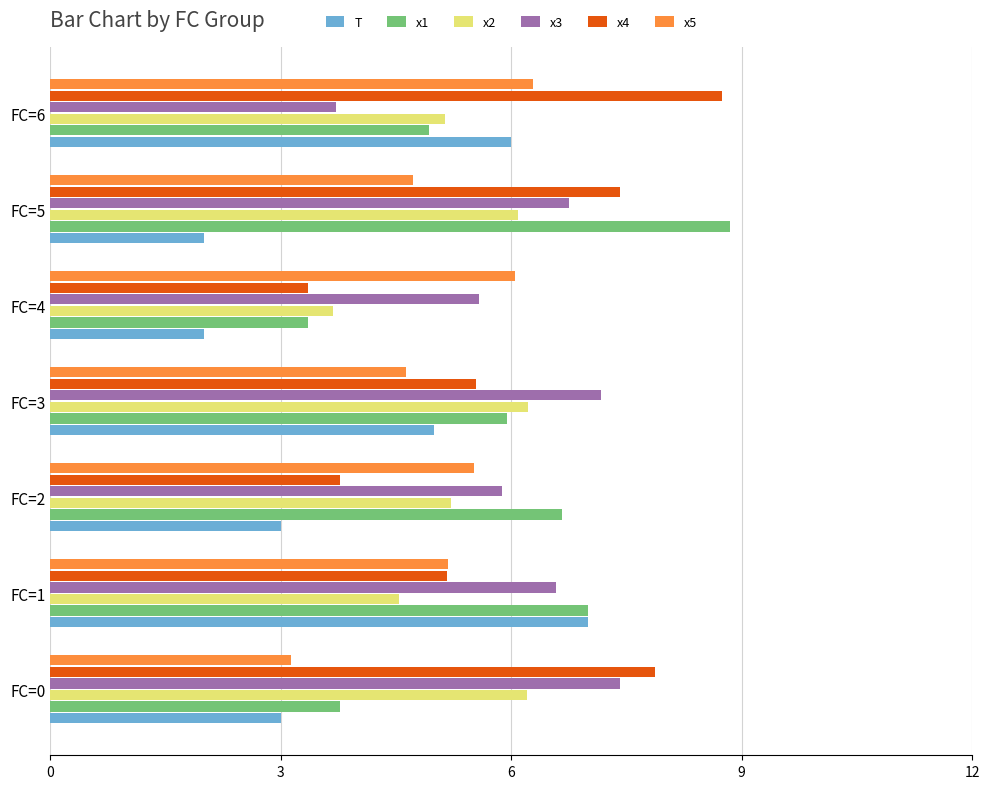

The value of x1 at FC=5 is 11.7. True or false?

False